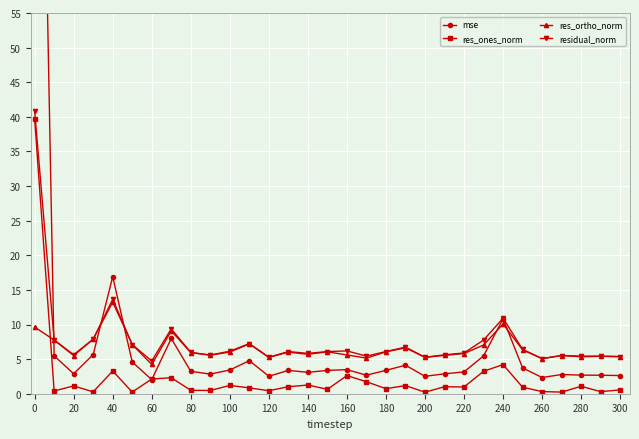

What are all the series names shown in the legend?

mse, res_ones_norm, res_ortho_norm, residual_norm